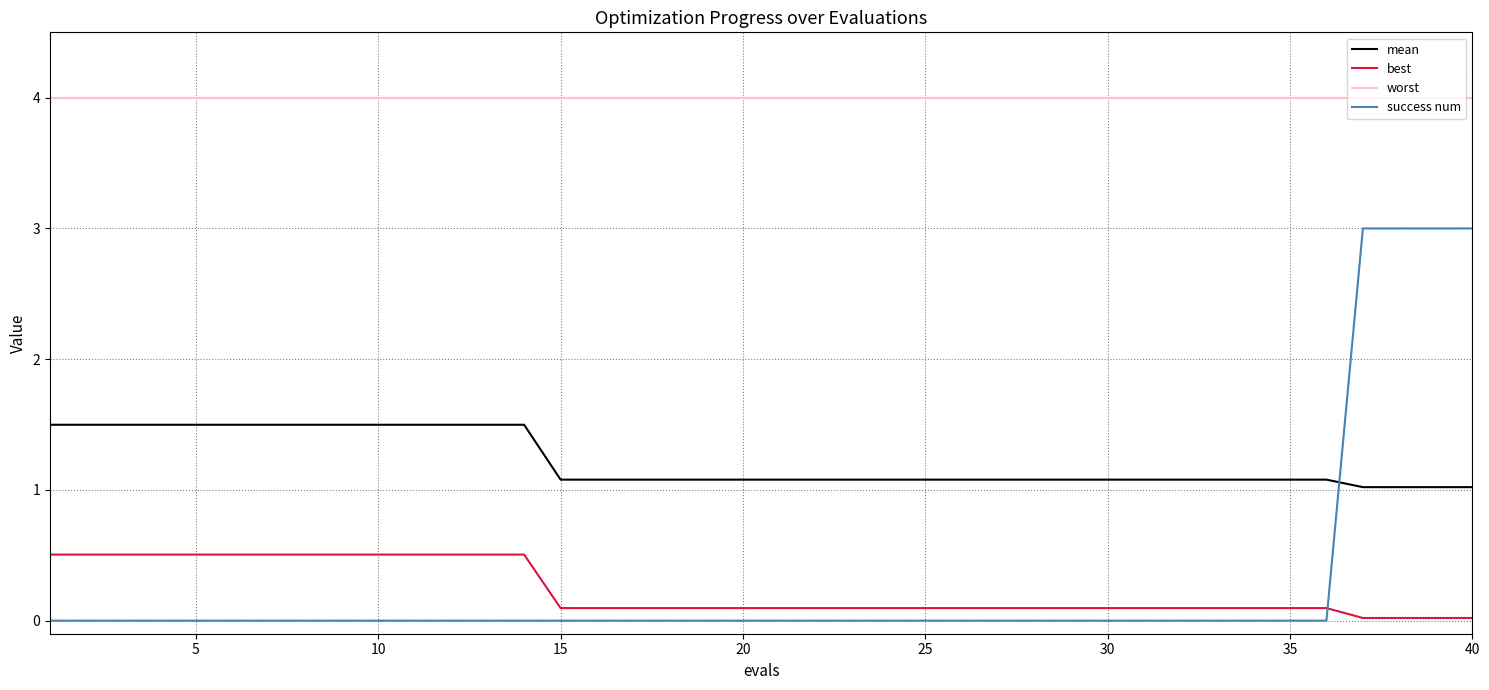

Which series has the largest total across all categories?

worst